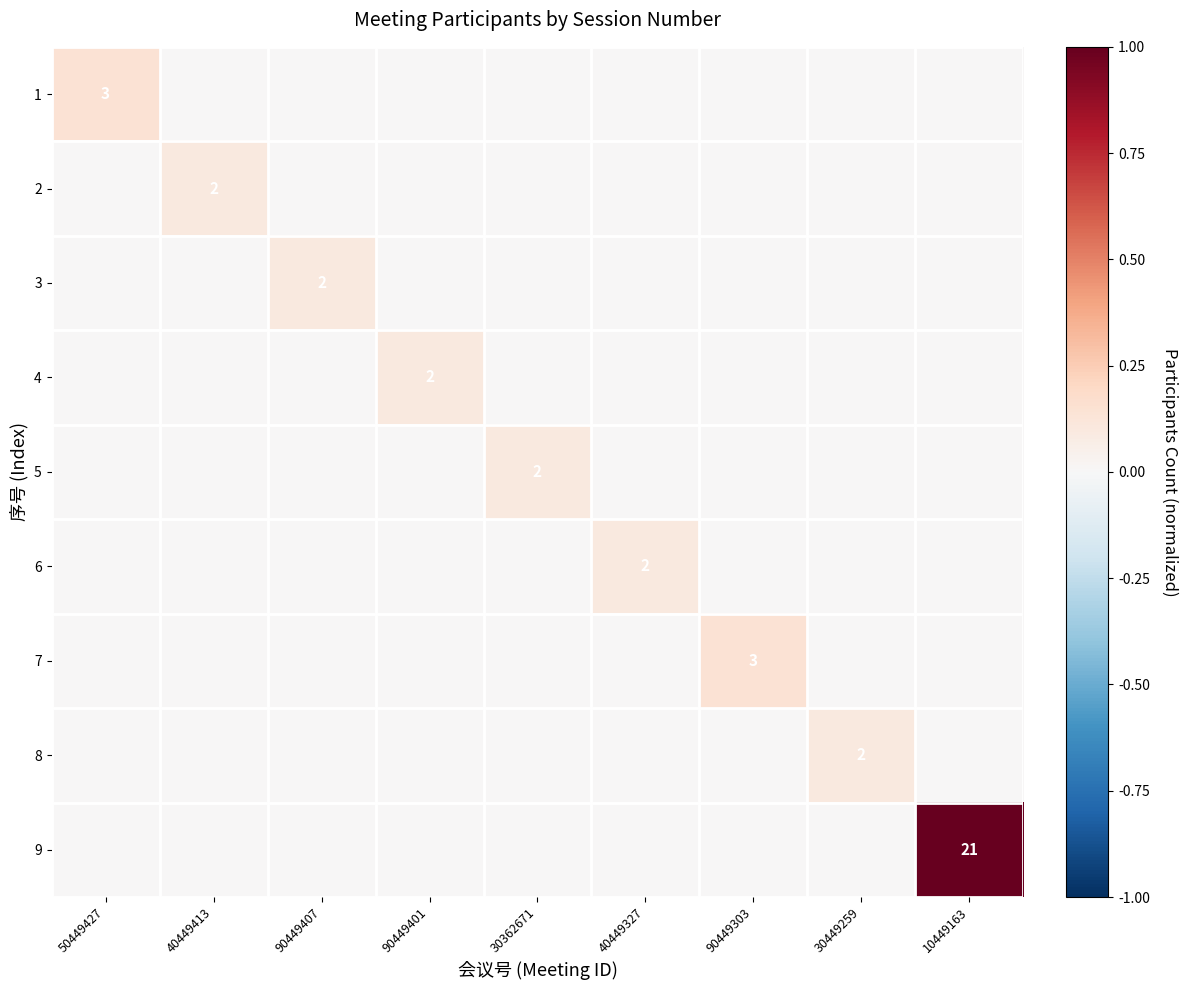

How many data points does each series have?

9